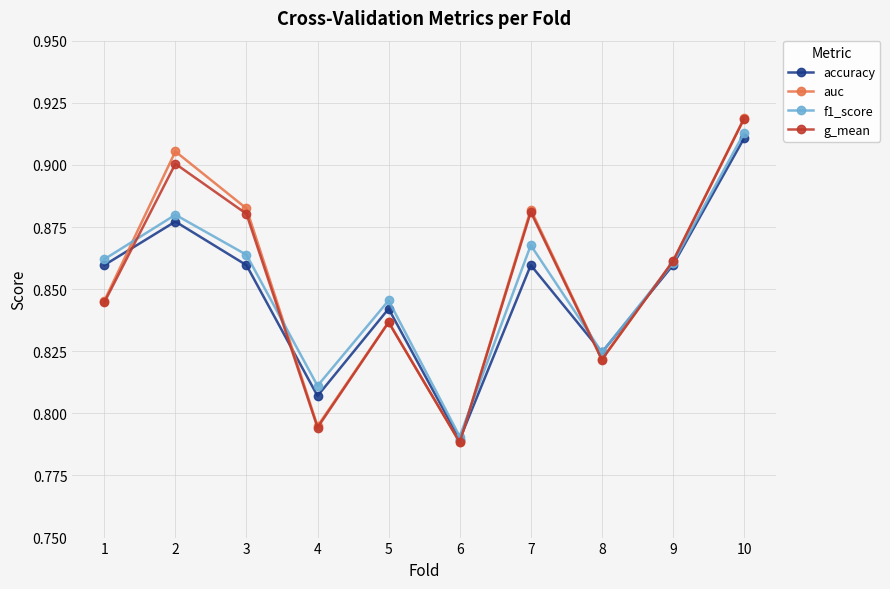

At which label does f1_score reach its peak?

10